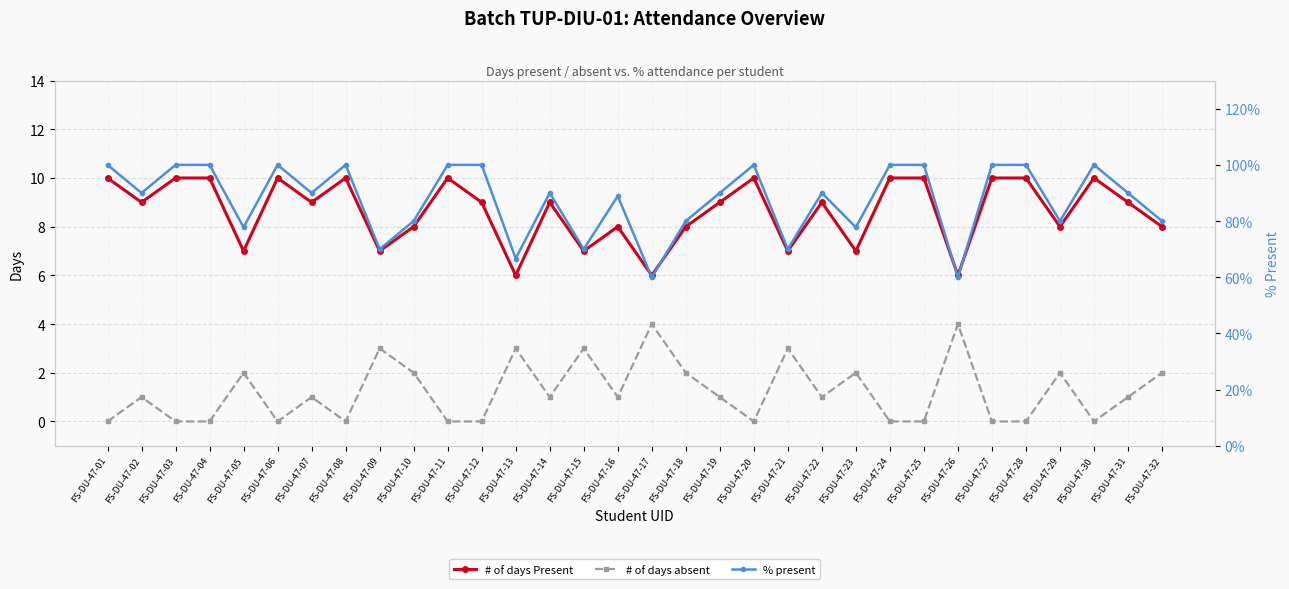

What is the spread (max minus min) of values at FS-DU-47-29?

78.0